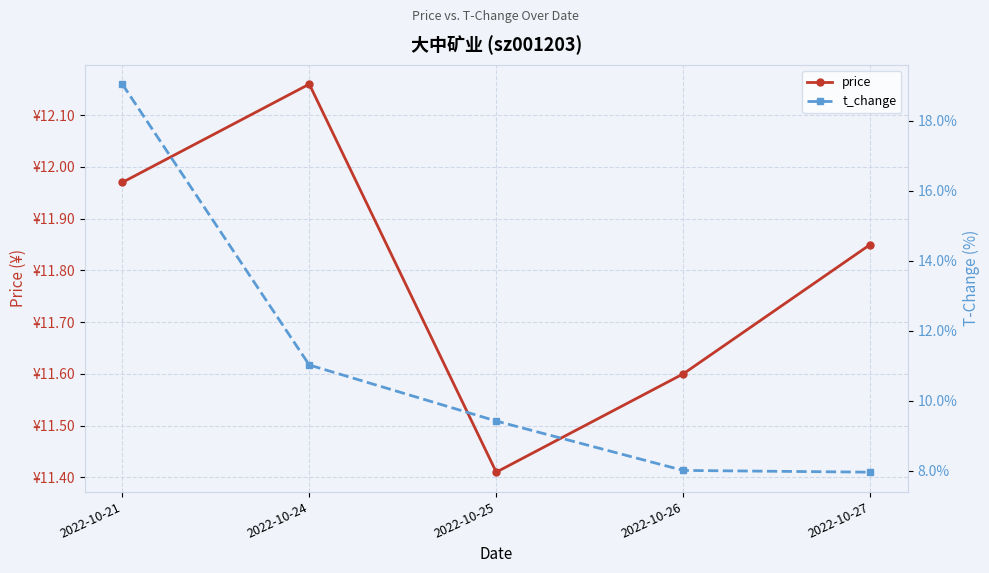

What are all the series names shown in the legend?

price, t_change